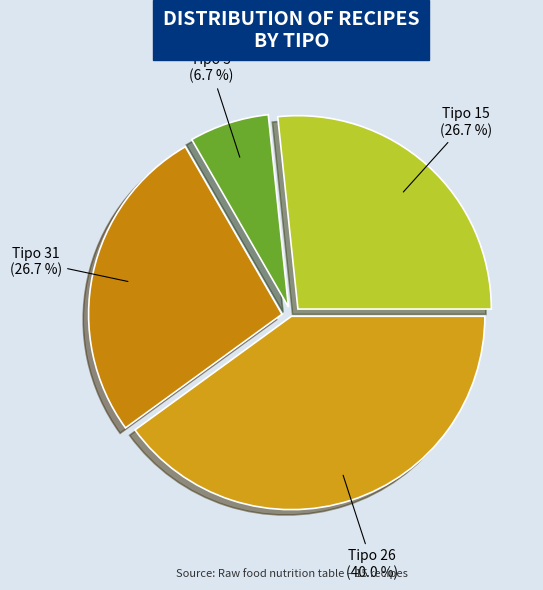

Combined, do Tipo 31 and Tipo 15 account for over 50%?

Yes